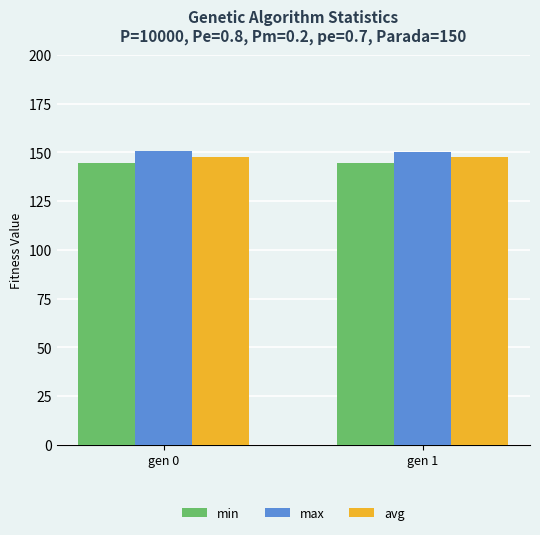

How many groups of bars are there?

2